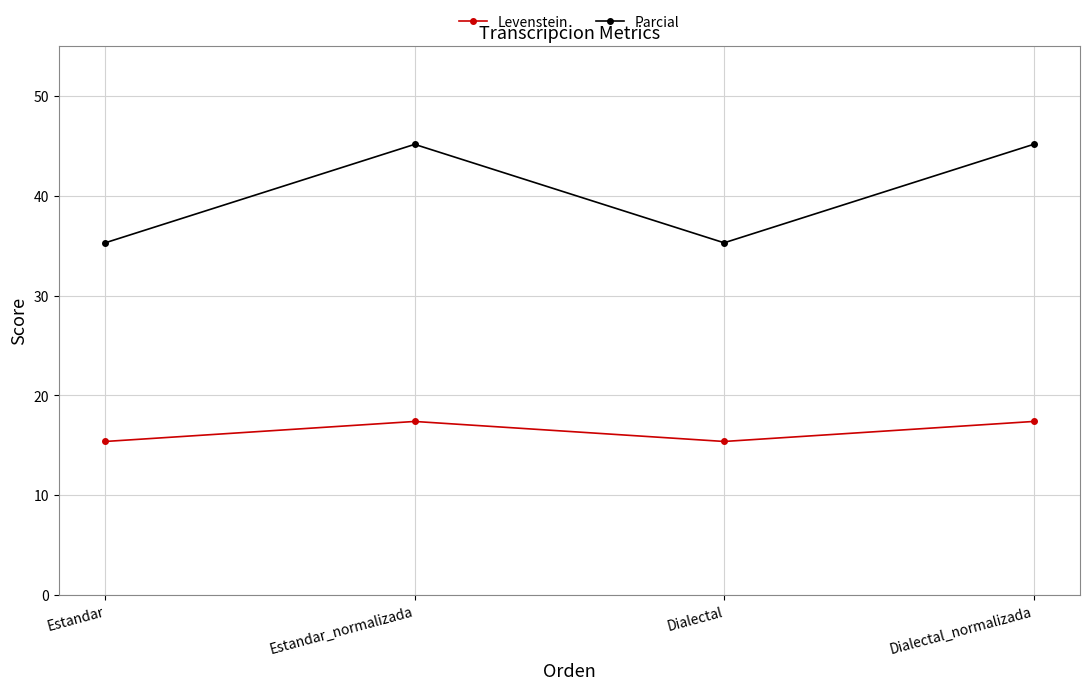

What is the maximum value for Levenstein?

17.4